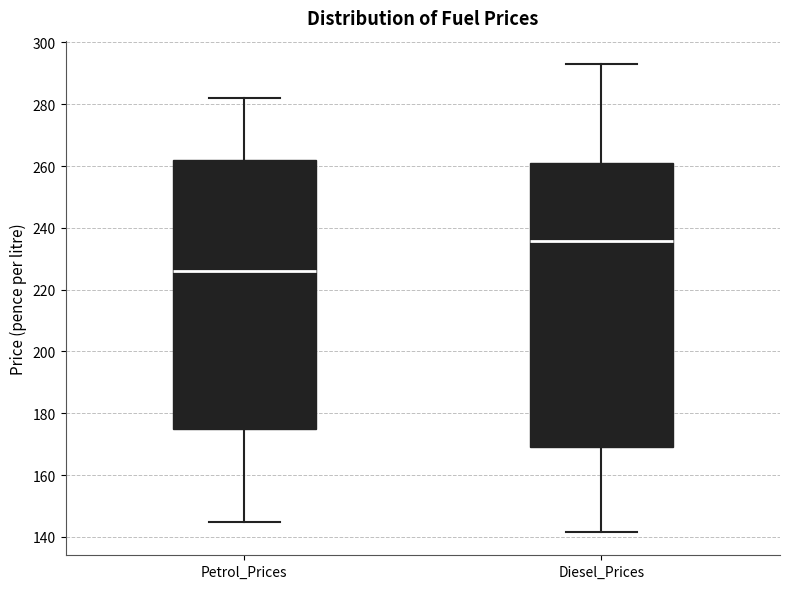

Reading left to right, transcribe this box plot: for each box, give where its median line is, the range the box spans, and where its two whiskers end, as read against the y-axis. The values are not printed on the chart, so give them approximately, as read against the axis.

Petrol_Prices: median 226, box 174 to 262, whiskers 144 to 282
Diesel_Prices: median 236, box 170 to 262, whiskers 142 to 294